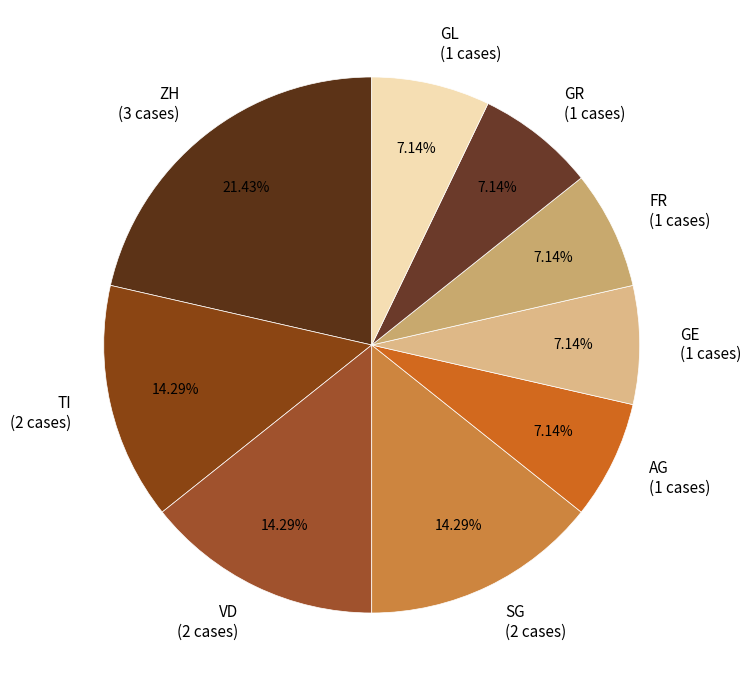

Which has a higher value, FR (1 cases) or SG (2 cases)?

SG (2 cases)